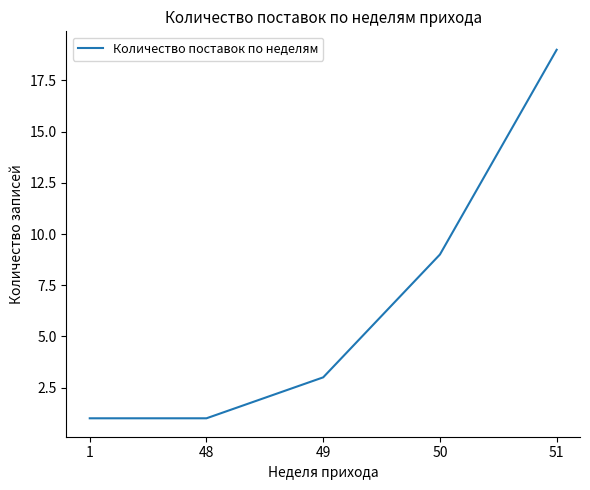

The value at 48 is 1. True or false?

True